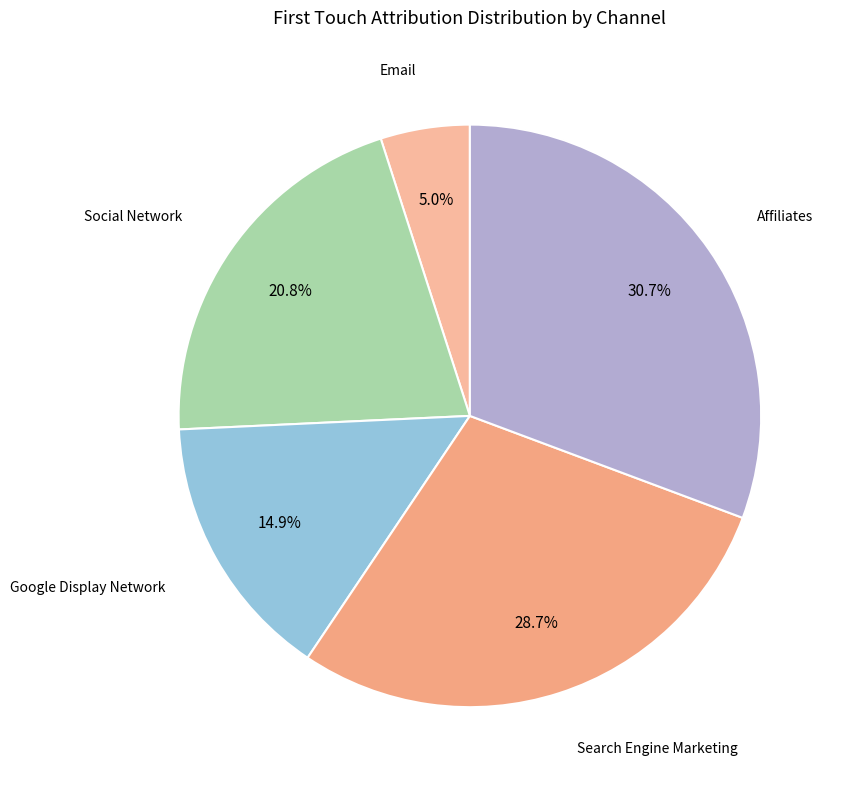

Is there a majority slice in this chart?

No